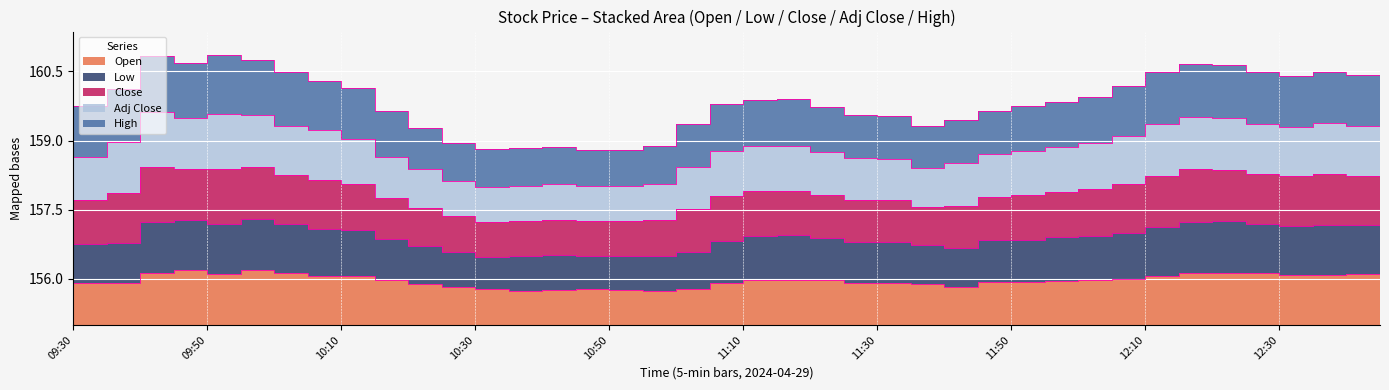

What is the lowest value of the Adj Close series?

158.0